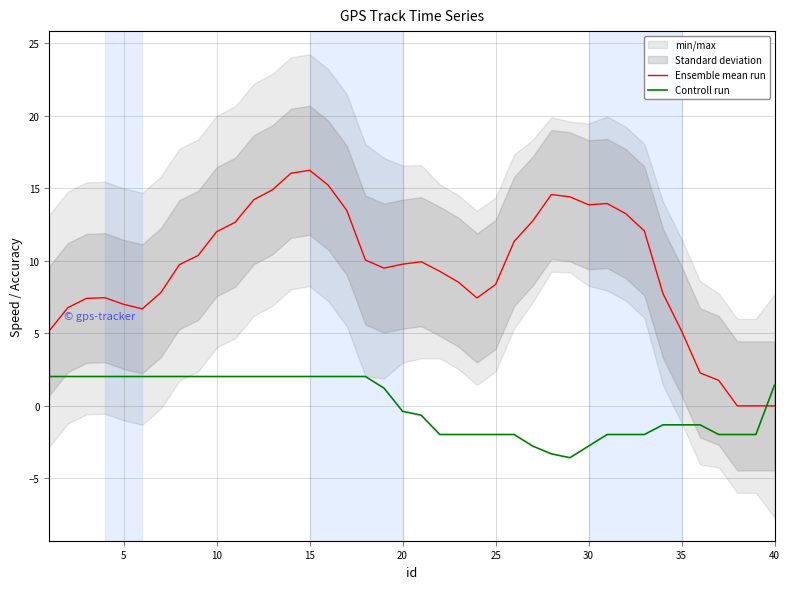

What is the maximum value for Ensemble mean run?

16.2